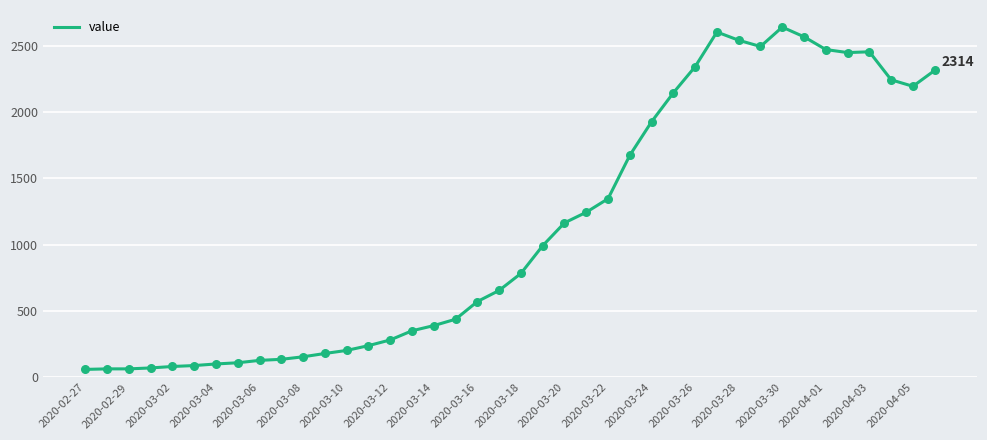

What is the minimum value shown in the chart?

61